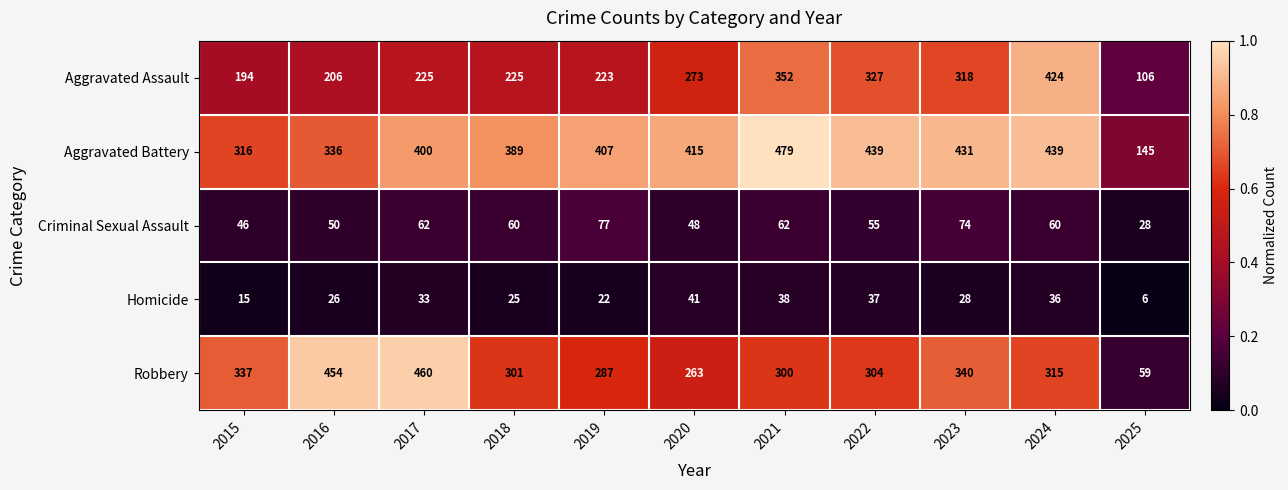

Which series has the largest total across all categories?

Aggravated Battery